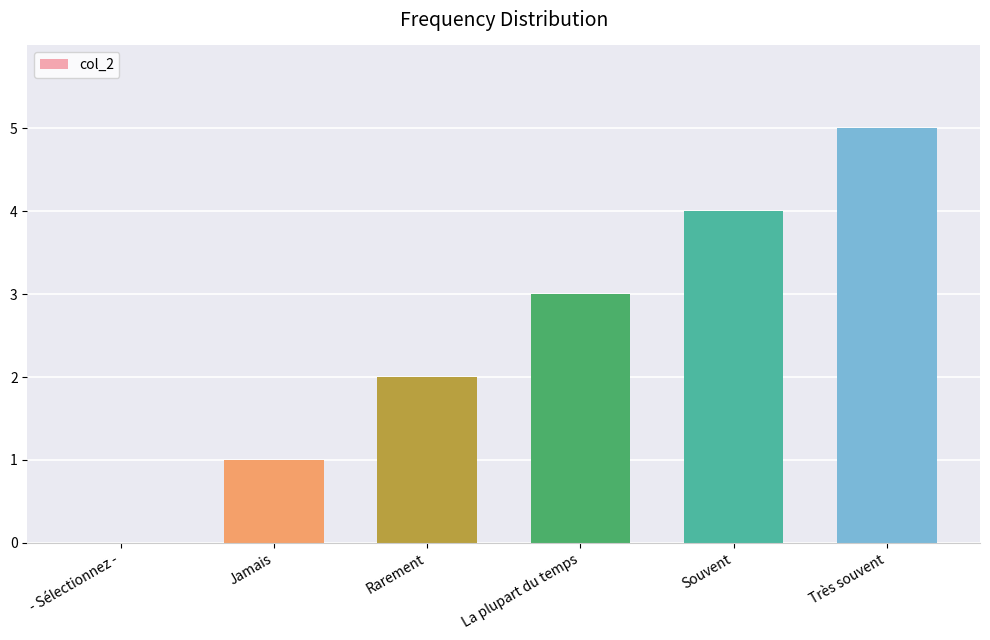

Are the bars grouped side by side (vs. stacked)?

No